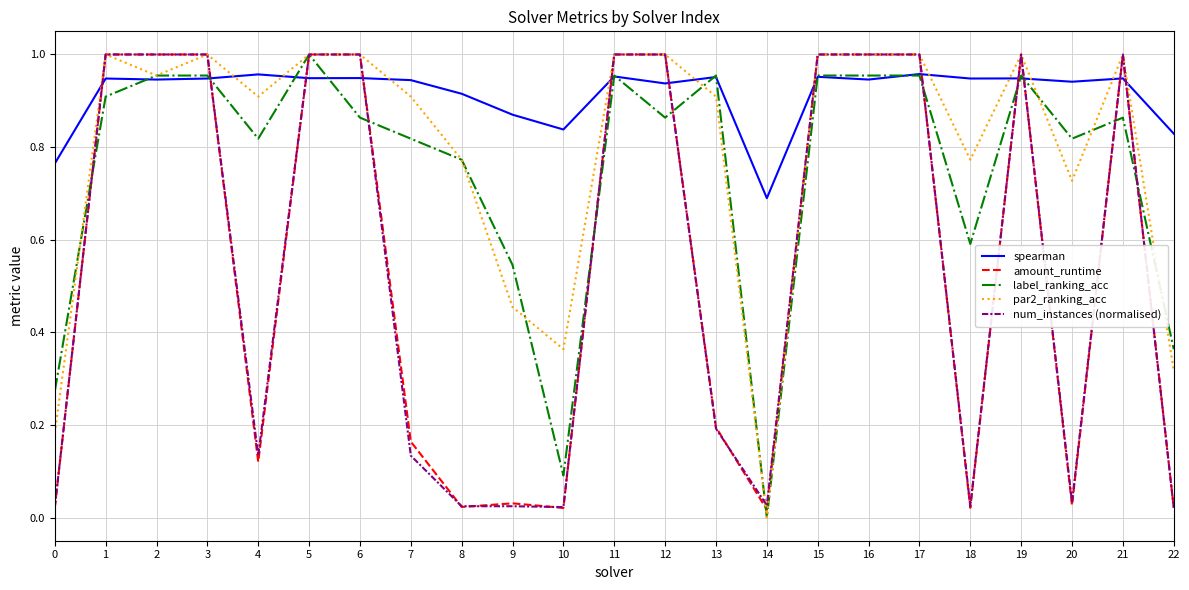

Which series has the largest total across all categories?

spearman